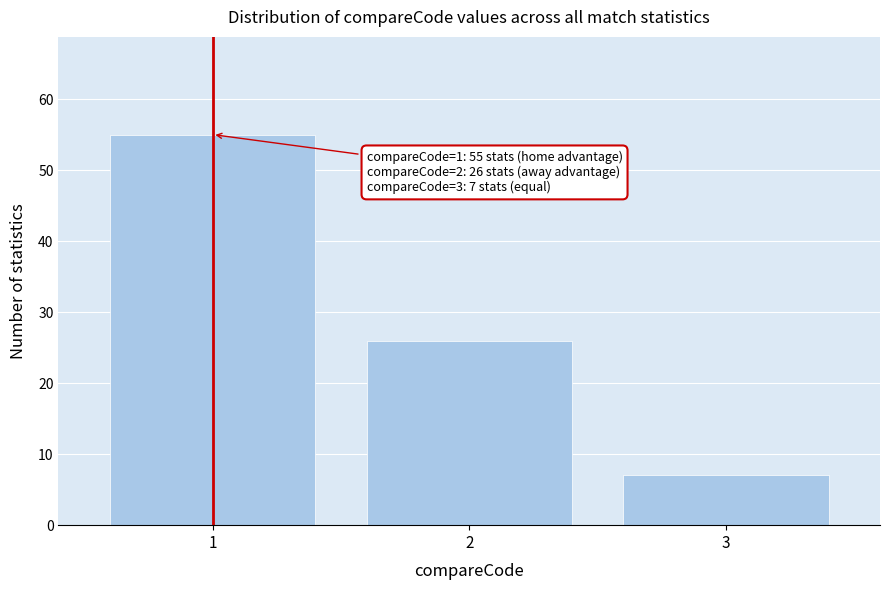

Reading right to left, extract all data points from this chart.

3=7	2=26	1=55